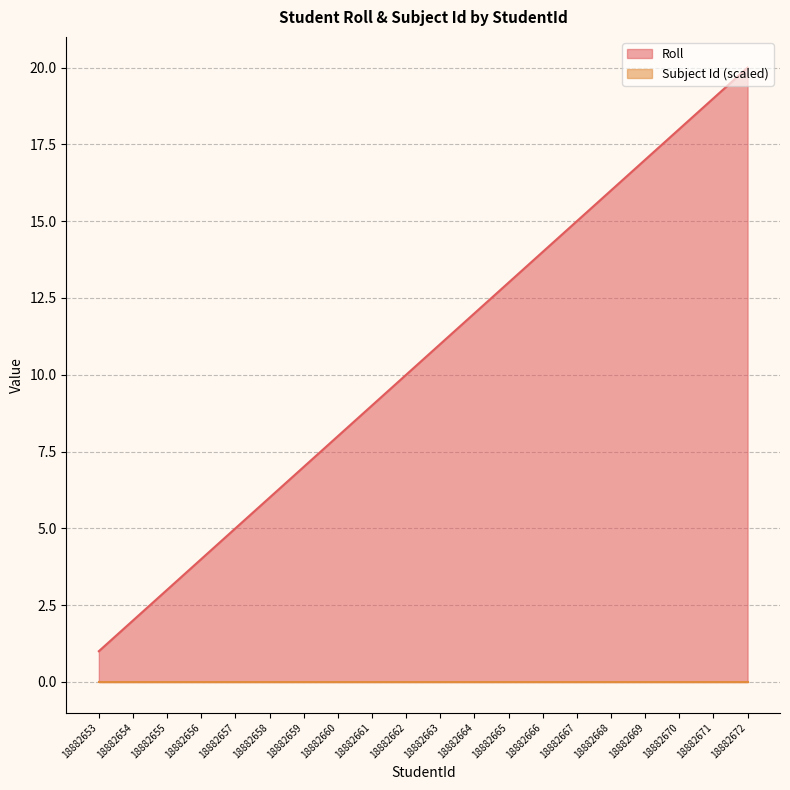

What is the difference between the values at 18882664 and 18882662?

2